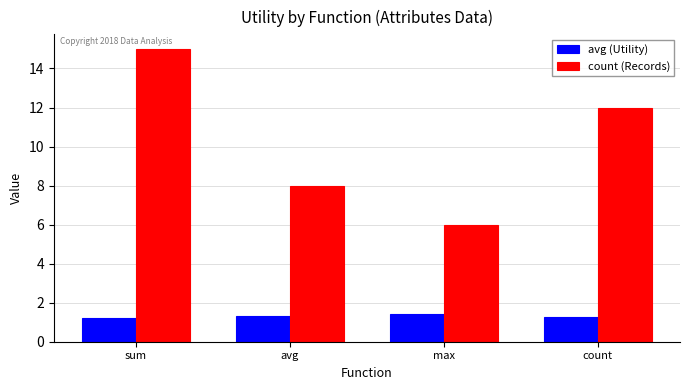

What is the sum of the avg (Utility) values at avg and max?

2.7